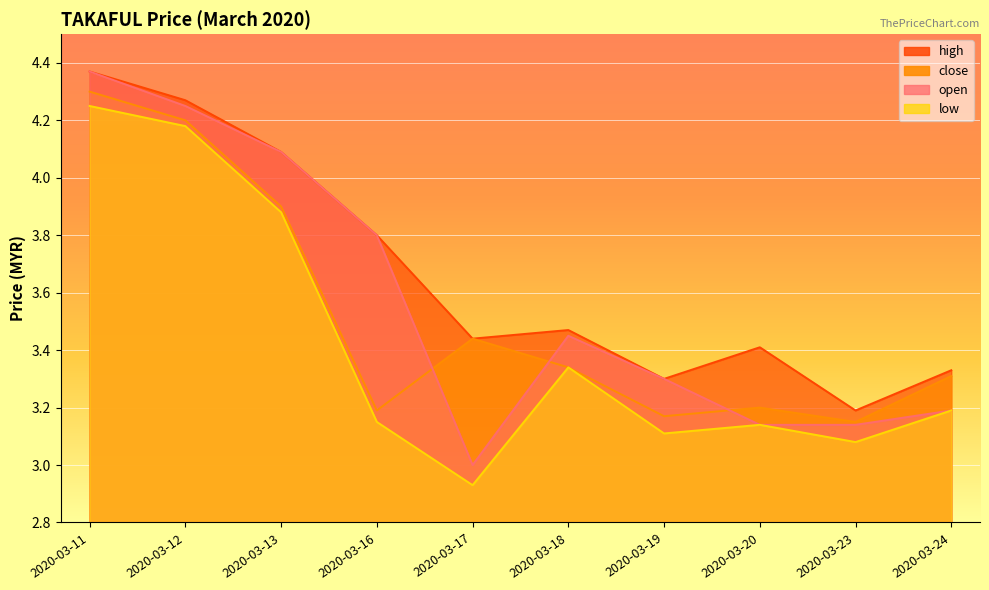

Which has a higher value, 2020-03-13 or 2020-03-18?

2020-03-13